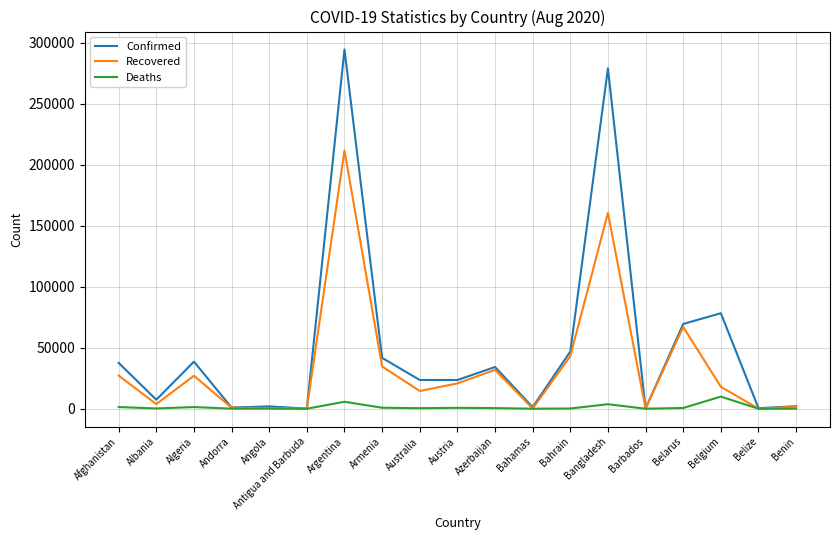

What position from the left is Belgium?

17